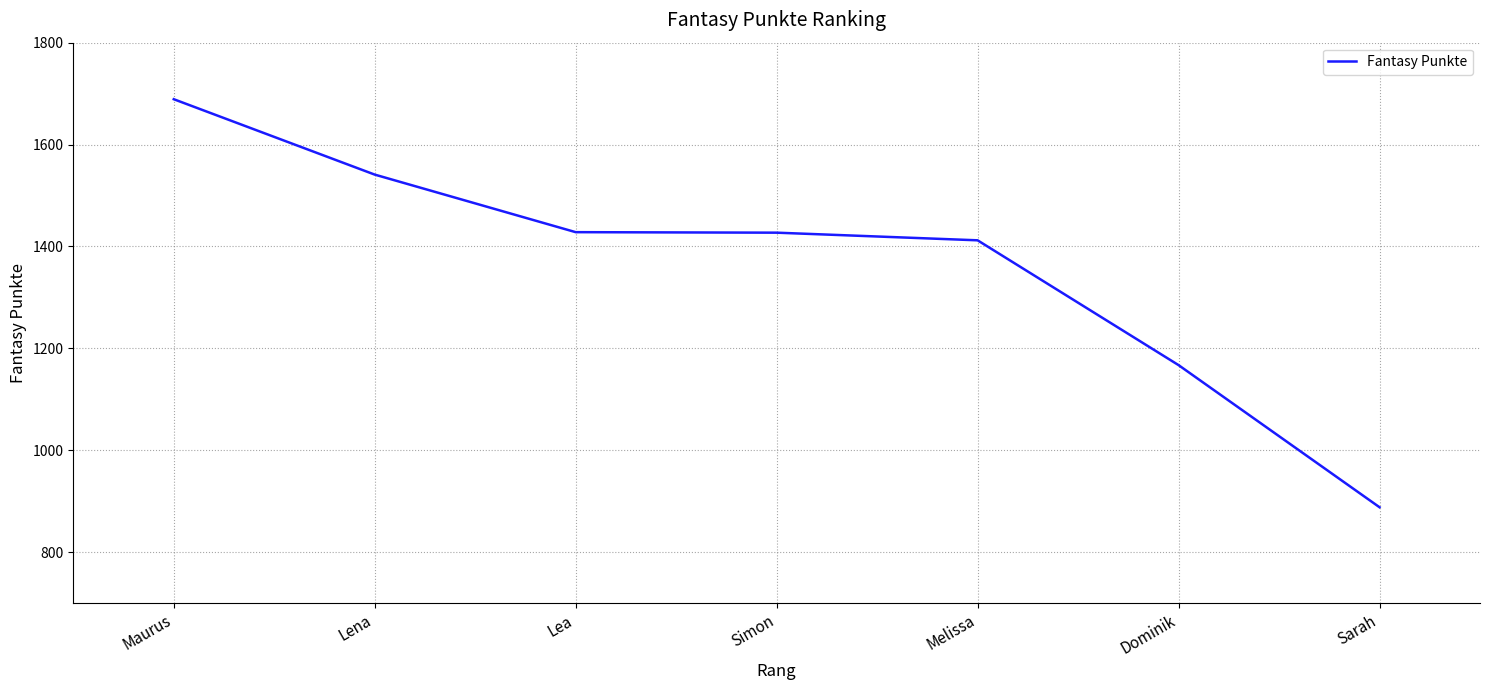

Approximately how many times larger is the value at Simon compared to Lena?

0.9